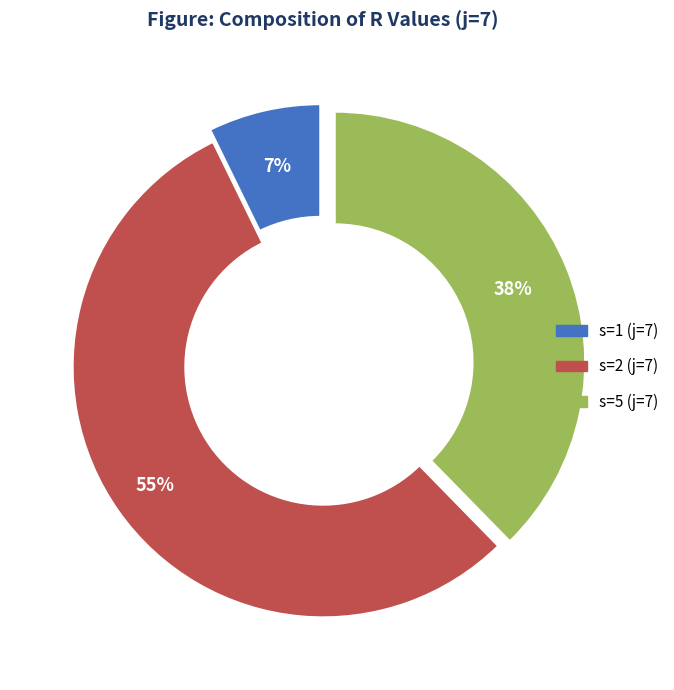

Is the sum of s=2 (j=7) and s=1 (j=7) greater than half?

Yes